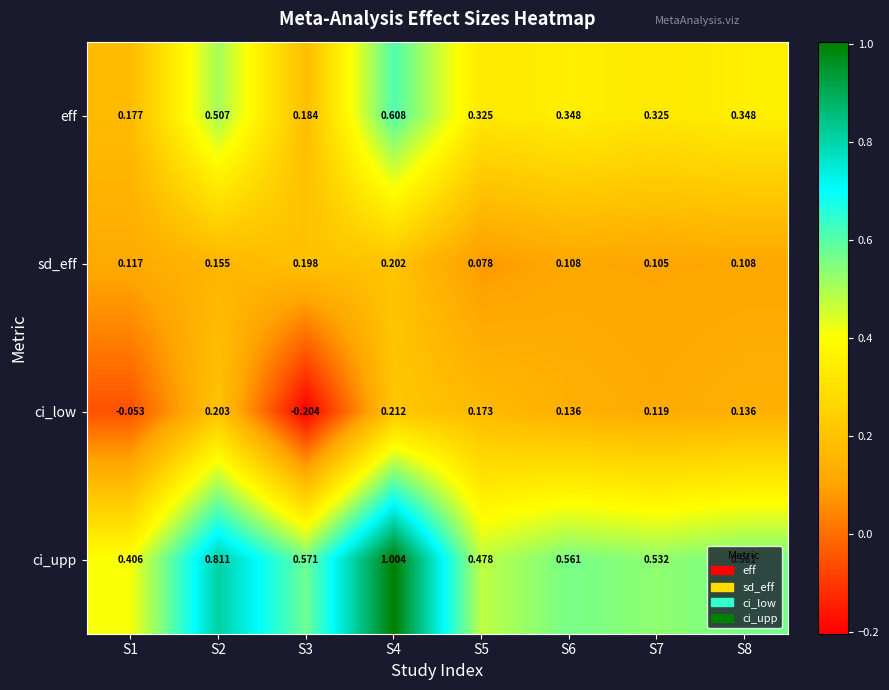

Rank the series at S6 from lowest to highest value.

sd_eff, ci_low, eff, ci_upp